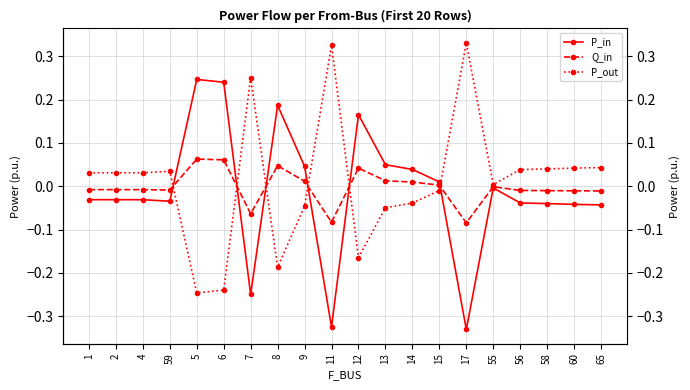

Is it true that P_out equals 0.3 at 7?

True